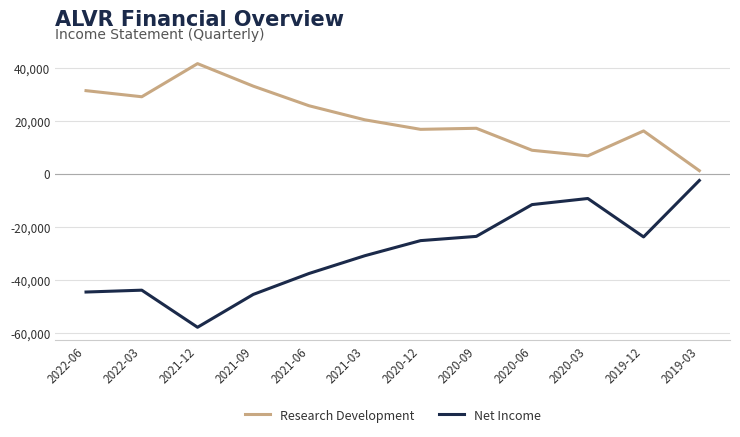

Which category has the highest value in the Net Income series?

2019-03